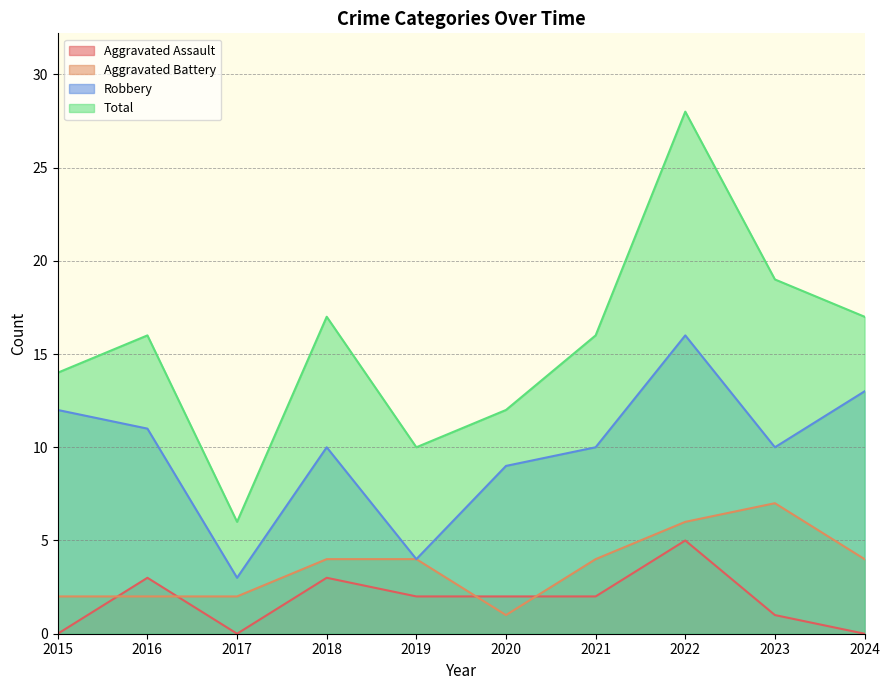

How many Aggravated Battery values are between 2 and 4?

7